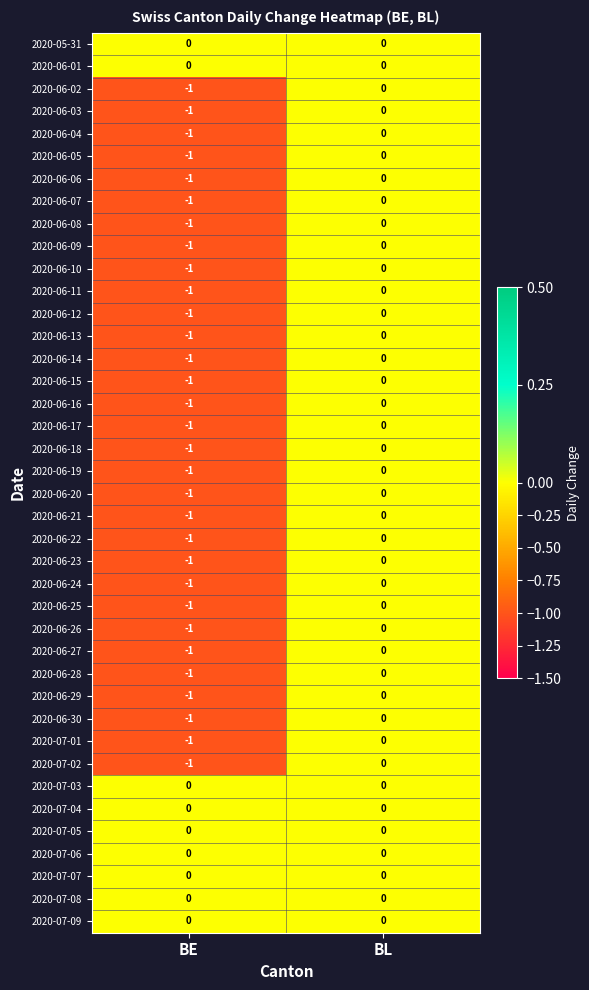

How many distinct data groups are displayed?

40